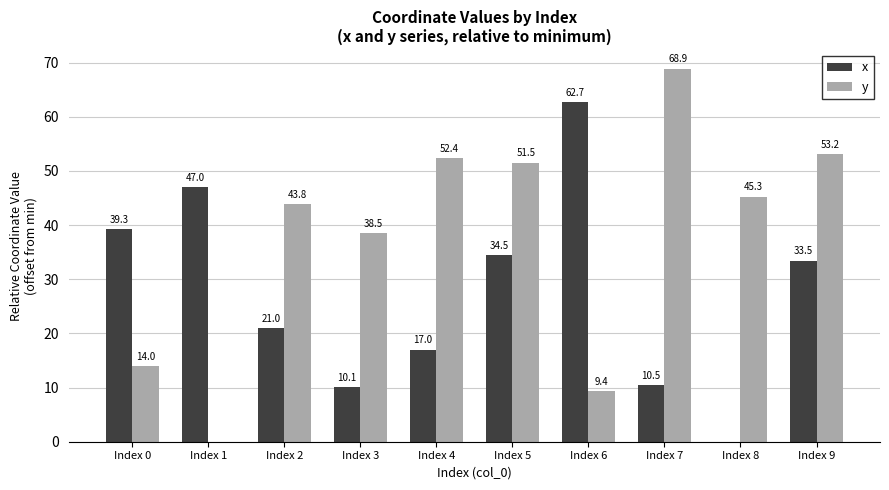

True or false: y has a value of 104.3 at Index 7.

False